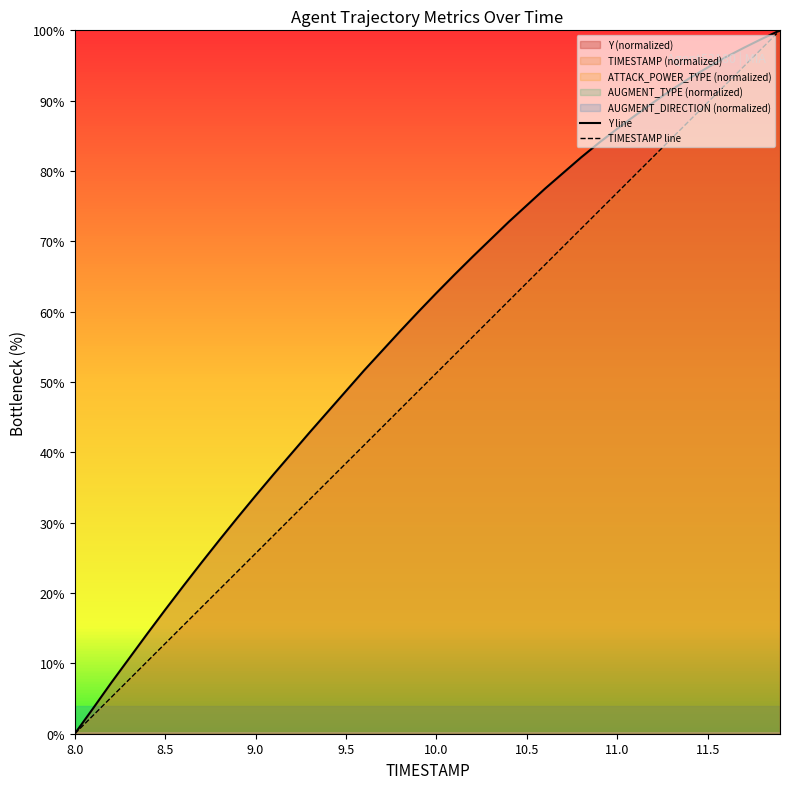

Which series has the widest spread of values?

Y line